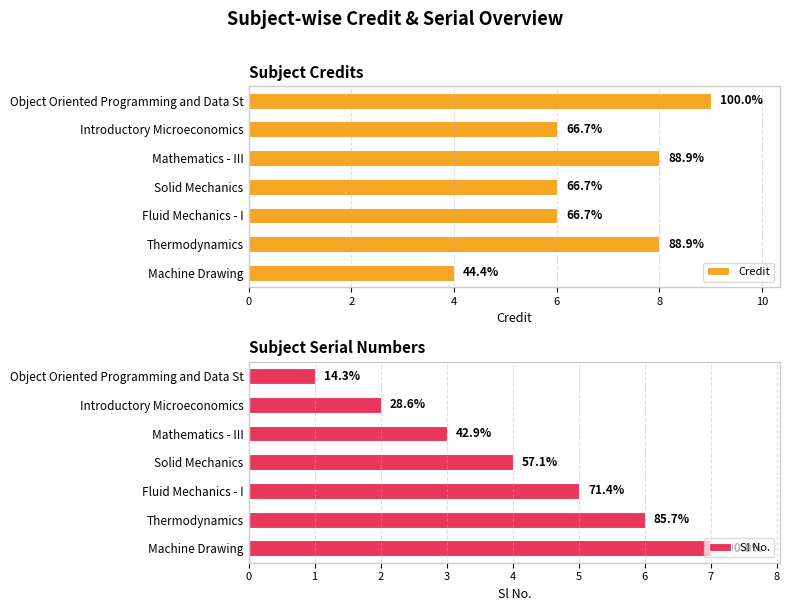

Reading left to right, transcribe all the data shown in this chart.

Credit: 9	6	8	6	6	8	4
Sl No.: 1	2	3	4	5	6	7